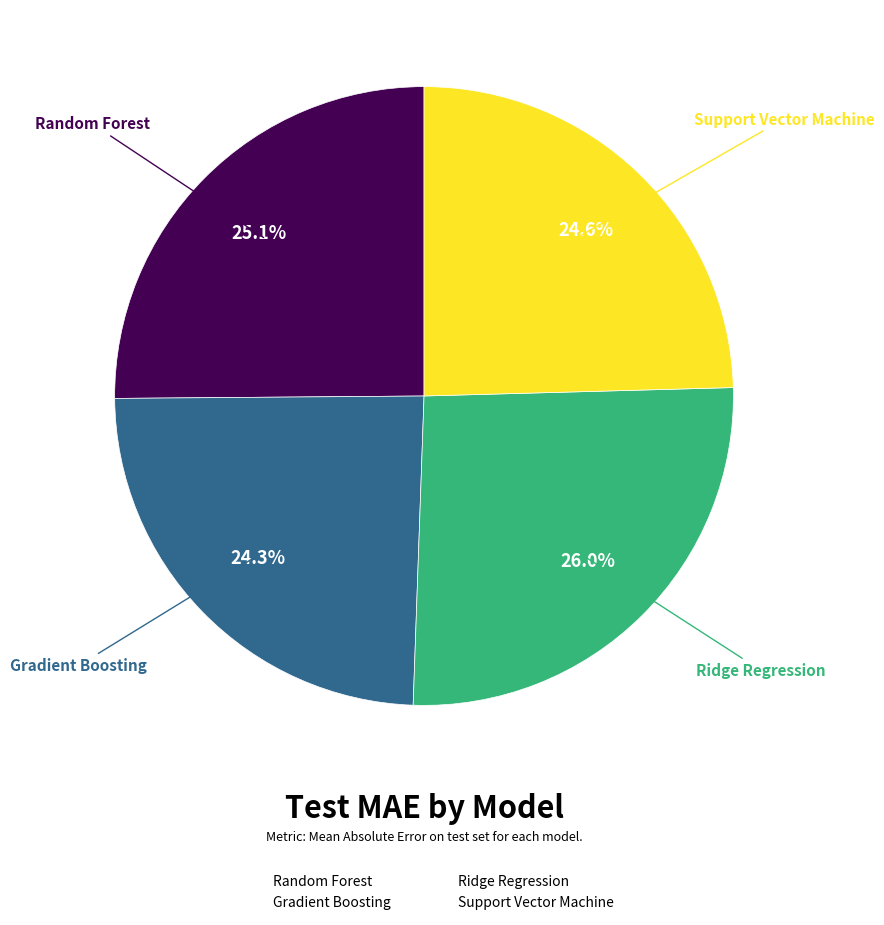

Combined, do Random Forest and Support Vector Machine account for over 50%?

No